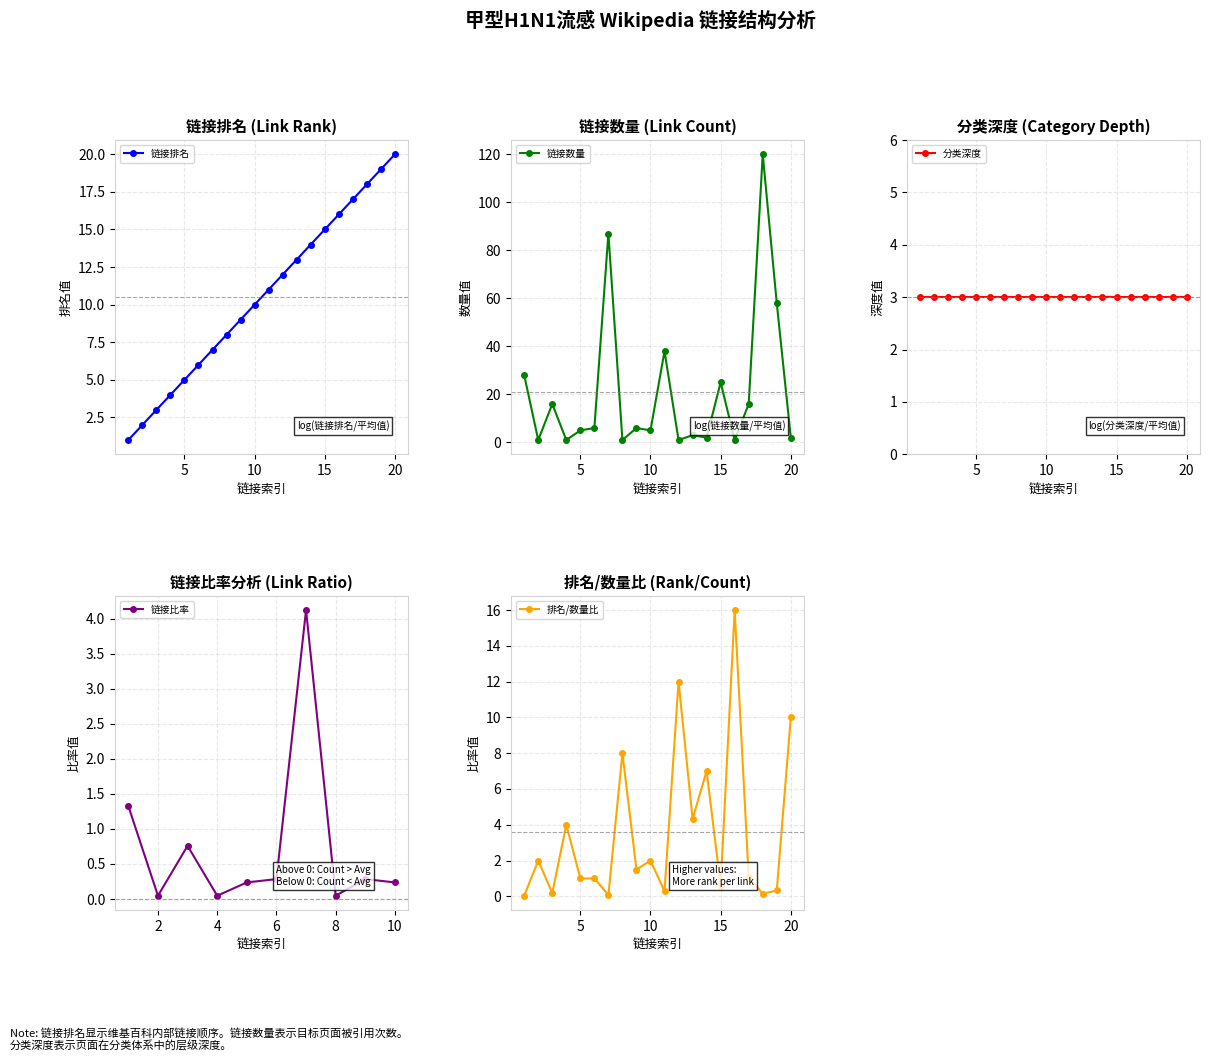

What is the maximum value for 链接排名?

20